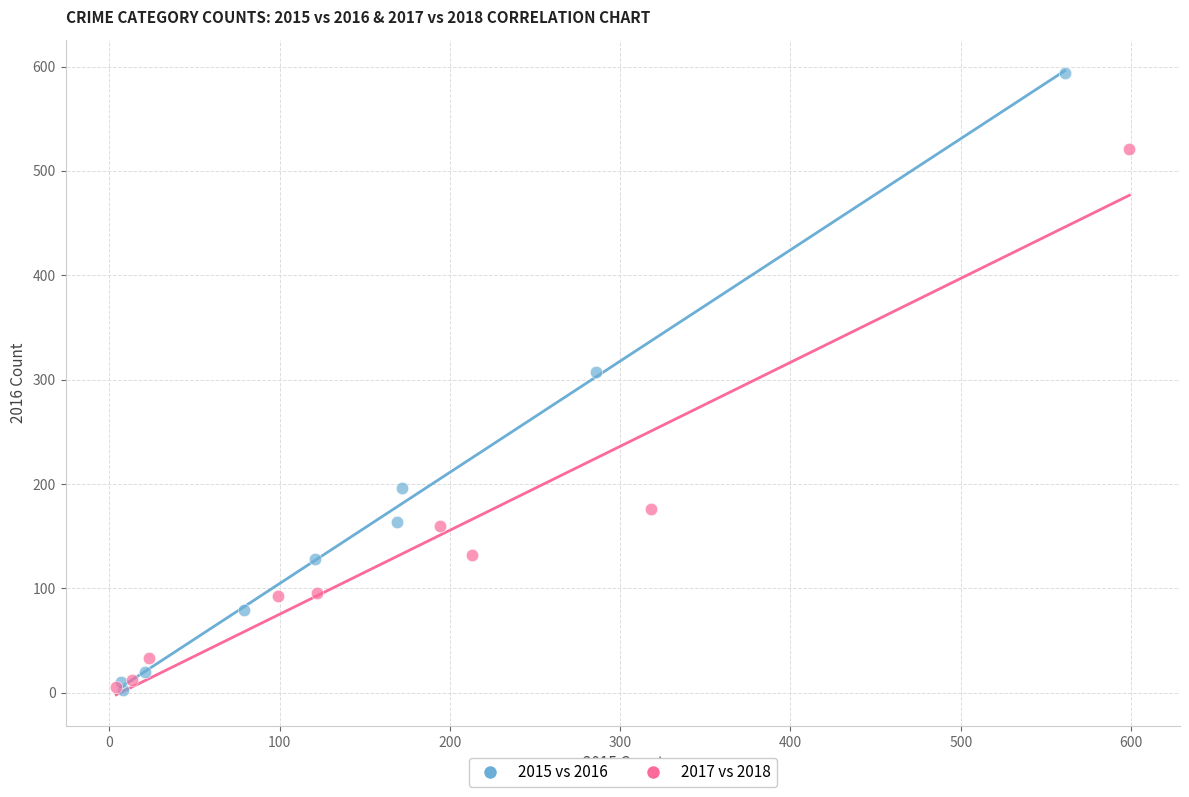

Which series has the widest spread of Y values?

2015 vs 2016